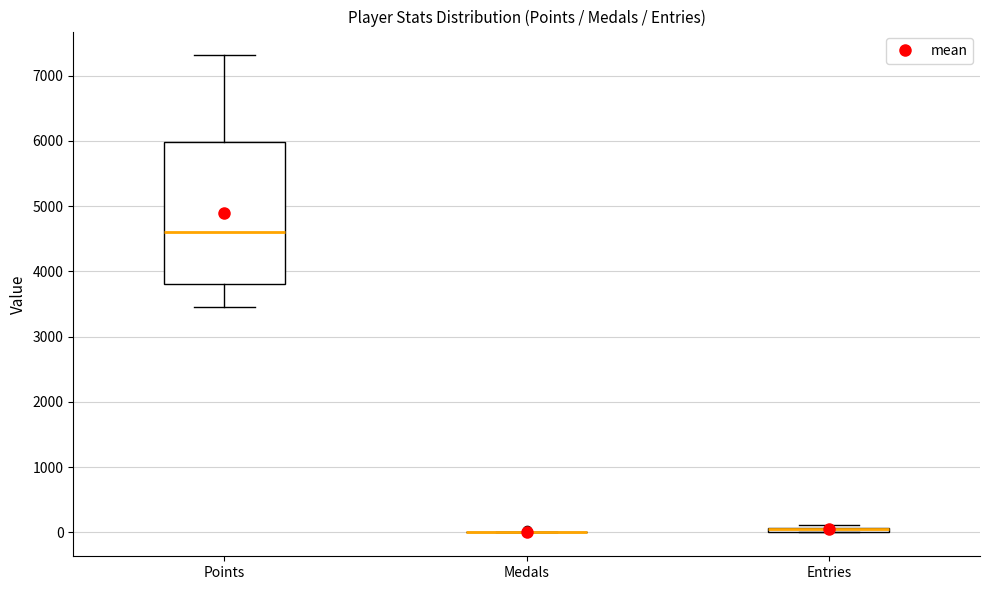

Where is the lower edge of the box for Entries on the y-axis? The values are not printed on the chart, so give them approximately, as read against the axis.

0